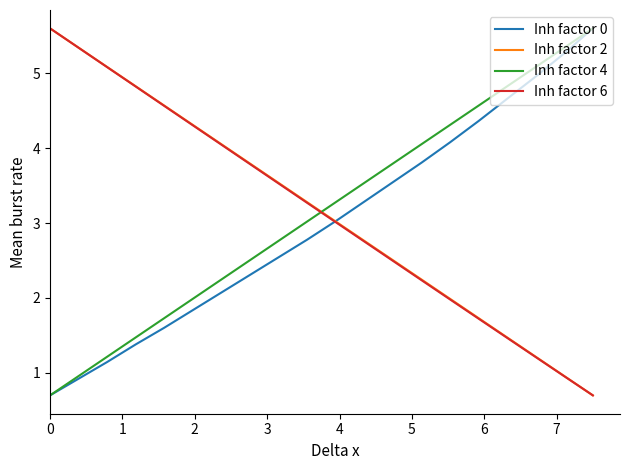

What is the smallest value displayed?

0.7